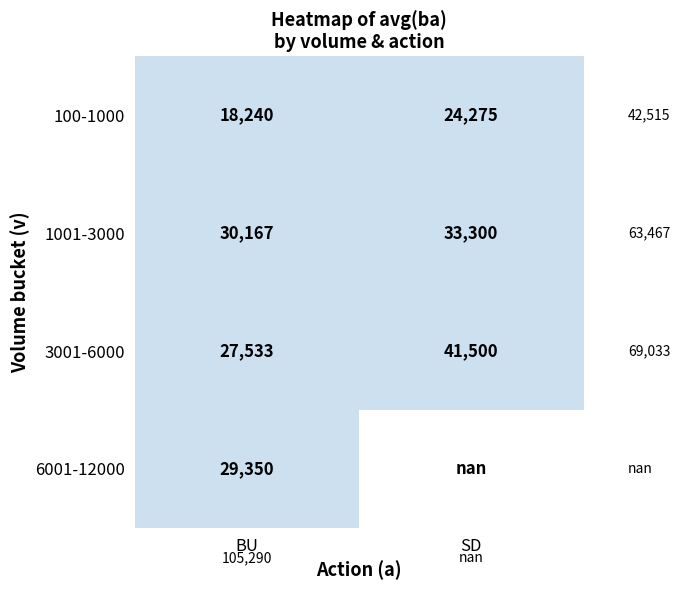

Rank the categories by 1001-3000 value from lowest to highest.

BU, SD